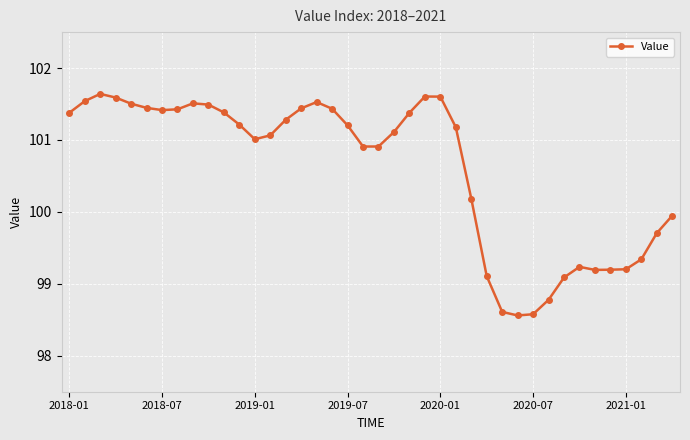

How many distinct data groups are displayed?

1